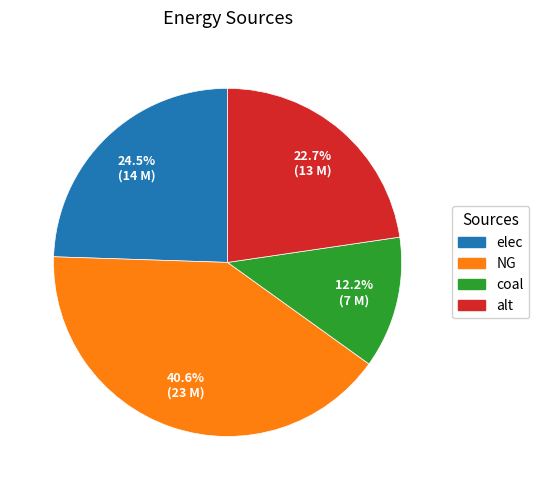

Approximately how many times larger is the value at elec compared to NG?

0.6